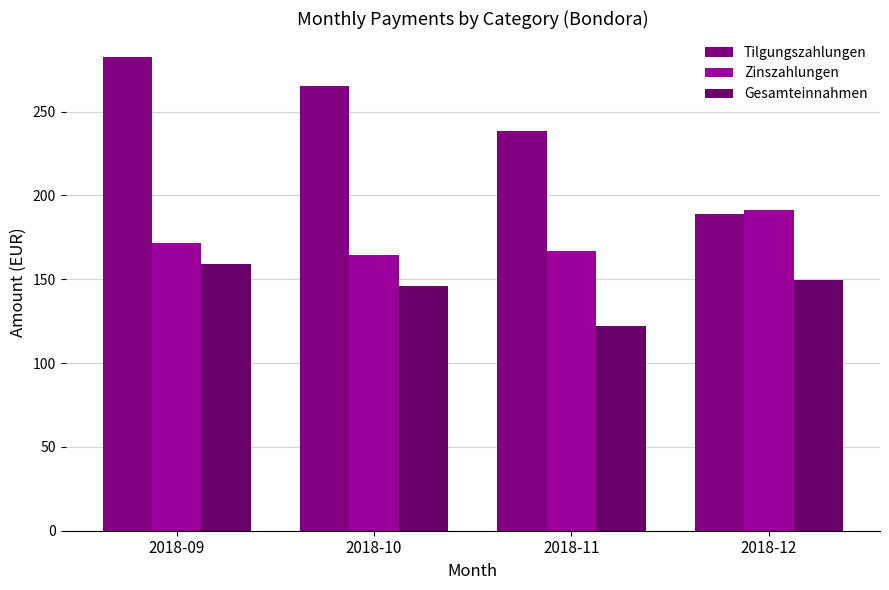

What is the value of the Tilgungszahlungen bar at the 4th from the left?

189.0